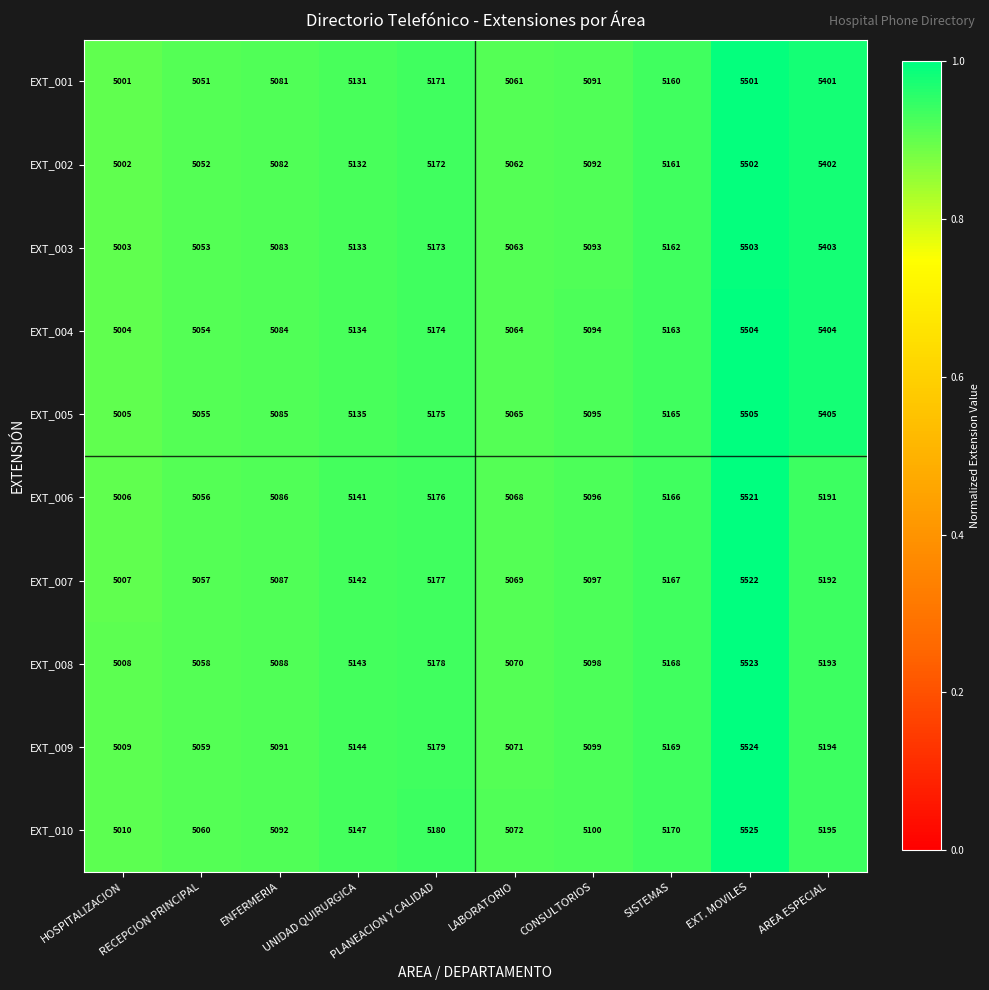

Where is EXT_007 nearest to the value 5264?

AREA ESPECIAL